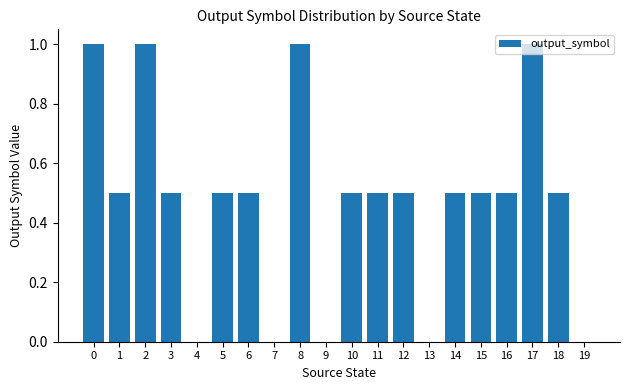

Reading left to right, transcribe all the data shown in this chart.

0=1.0	1=0.5	2=1.0	3=0.5	4=0.0	5=0.5	6=0.5	7=0.0	8=1.0	9=0.0	10=0.5	11=0.5	12=0.5	13=0.0	14=0.5	15=0.5	16=0.5	17=1.0	18=0.5	19=0.0